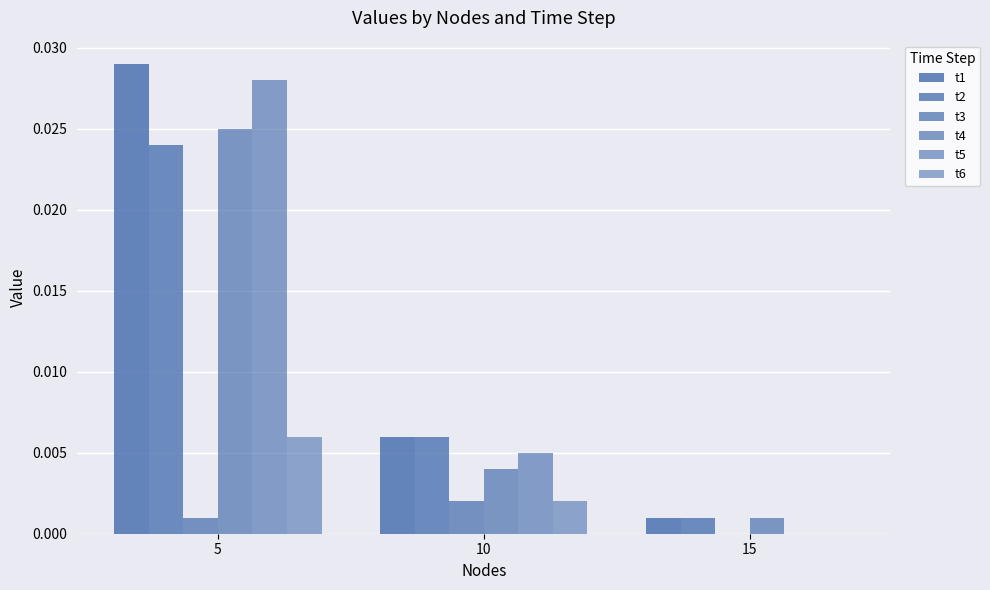

How many series are shown in this chart?

6